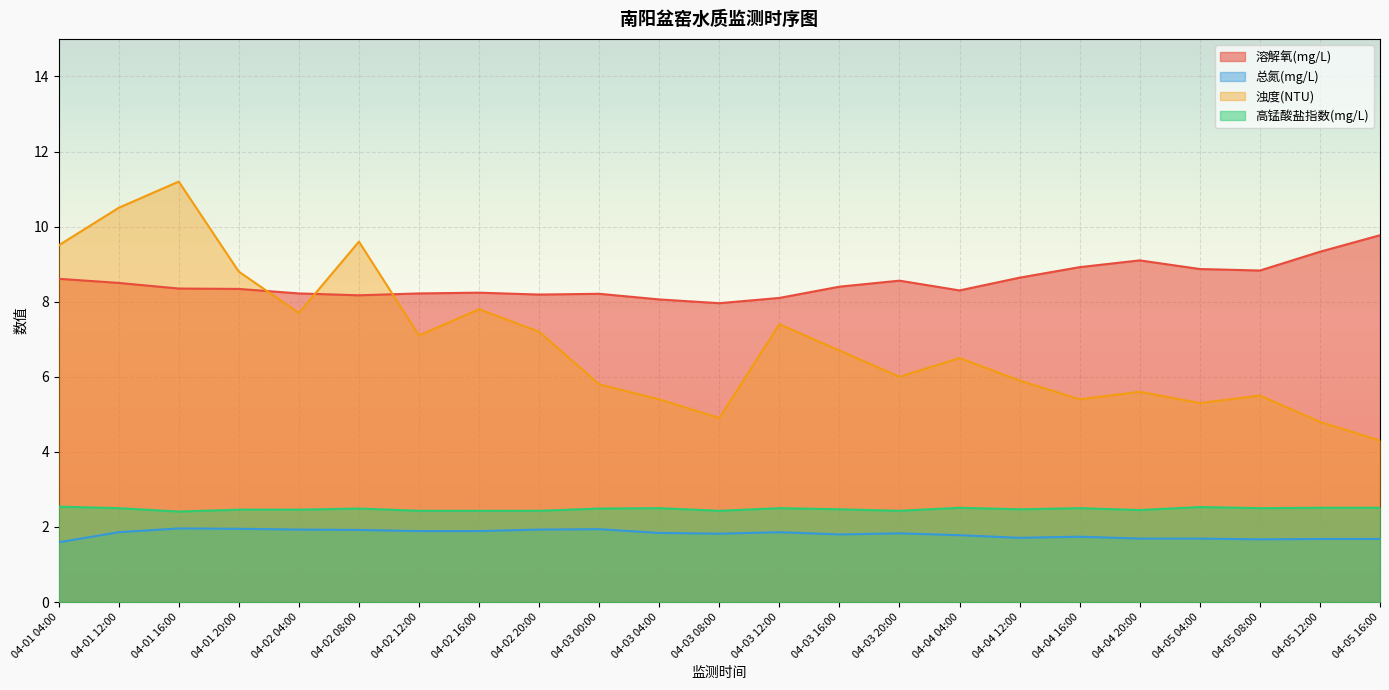

Where is the first local maximum for 浊度(NTU)?

04-01 16:00